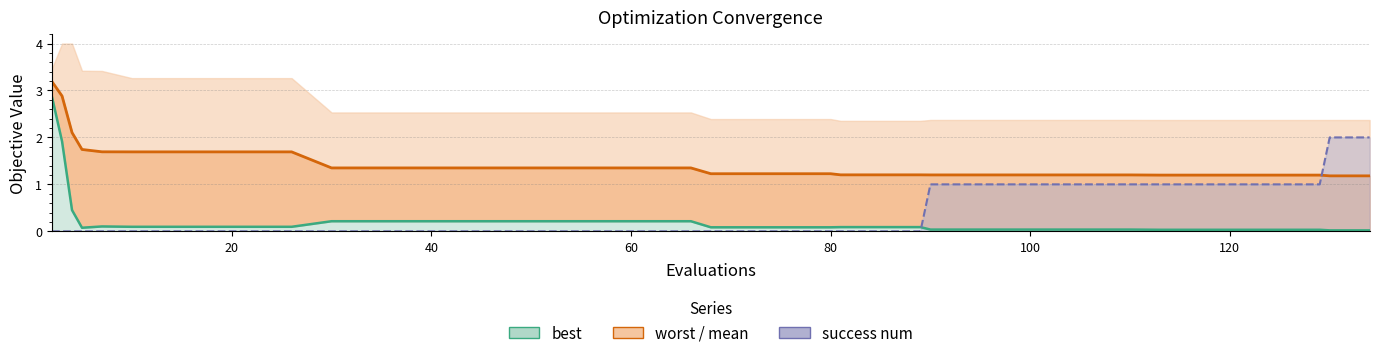

Which series has the largest total across all categories?

mean line